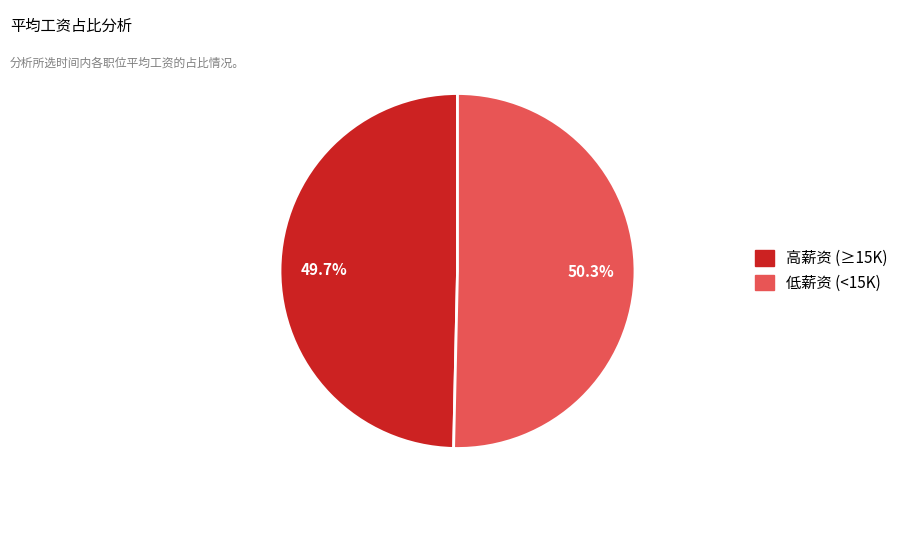

Does any single category account for the majority?

Yes